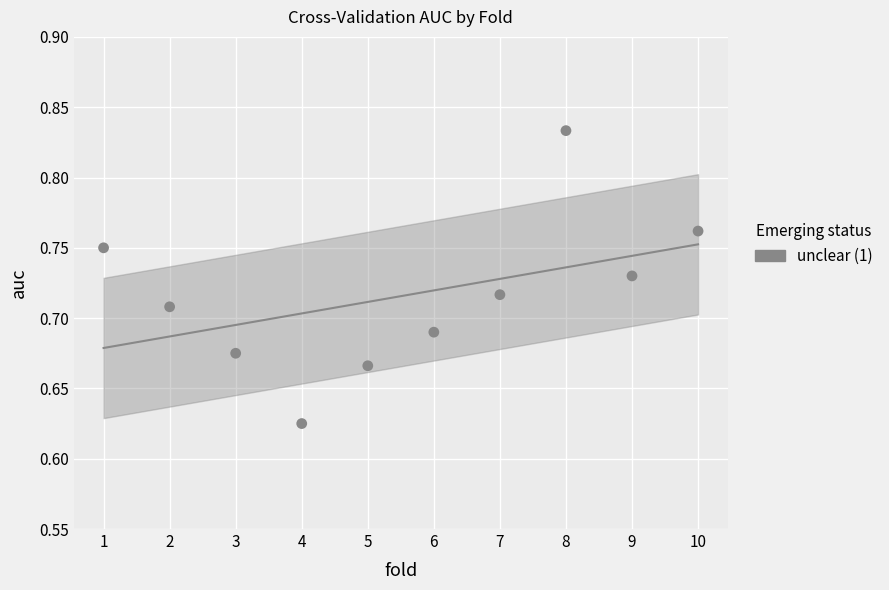

What is the range of X values (max minus min)?

9.0